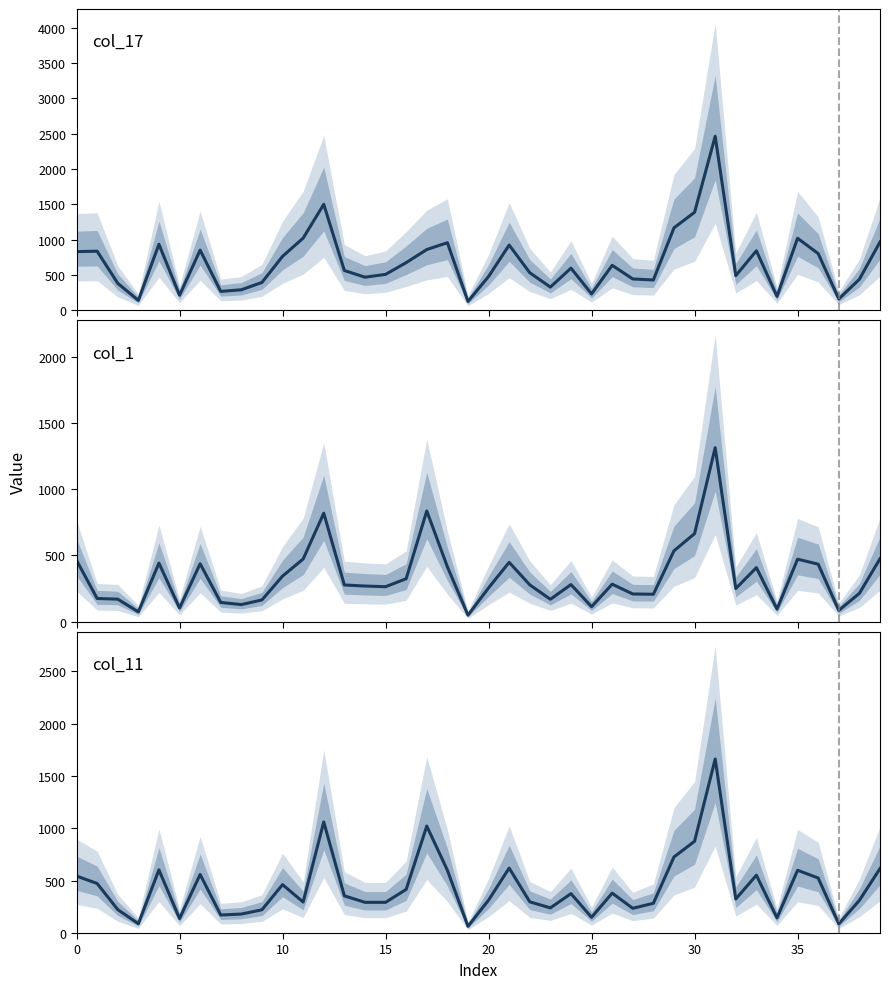

At which label does col_1 (center) reach its peak?

31